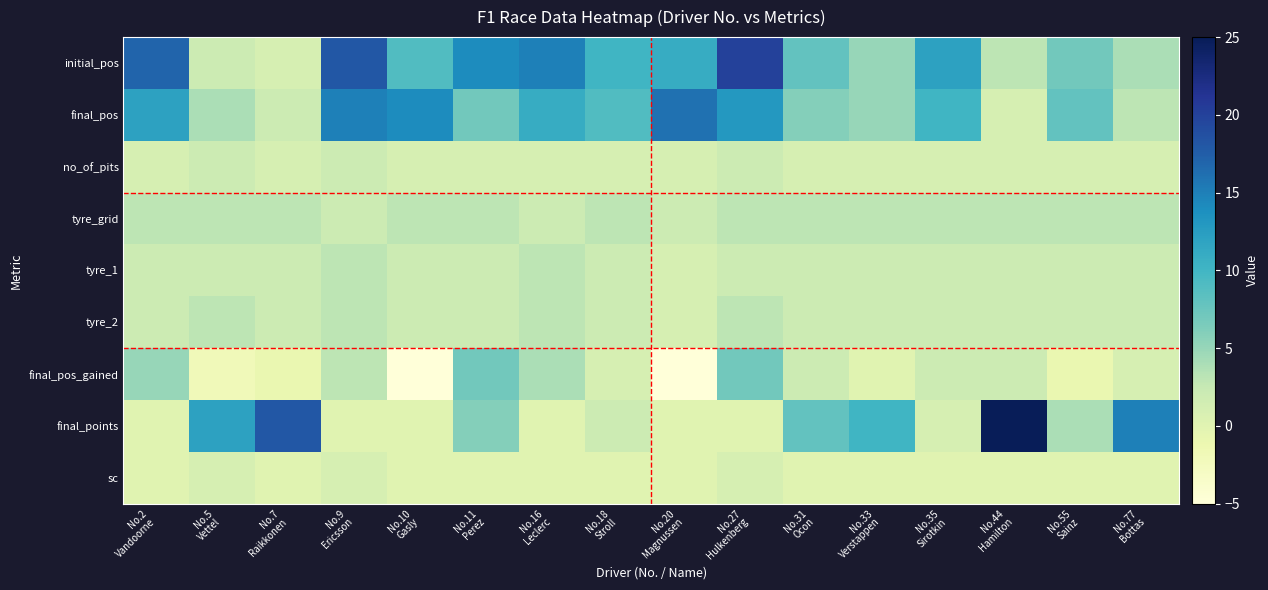

Which series changed the most between No.10 Gasly and No.16 Leclerc?

final_pos_gained